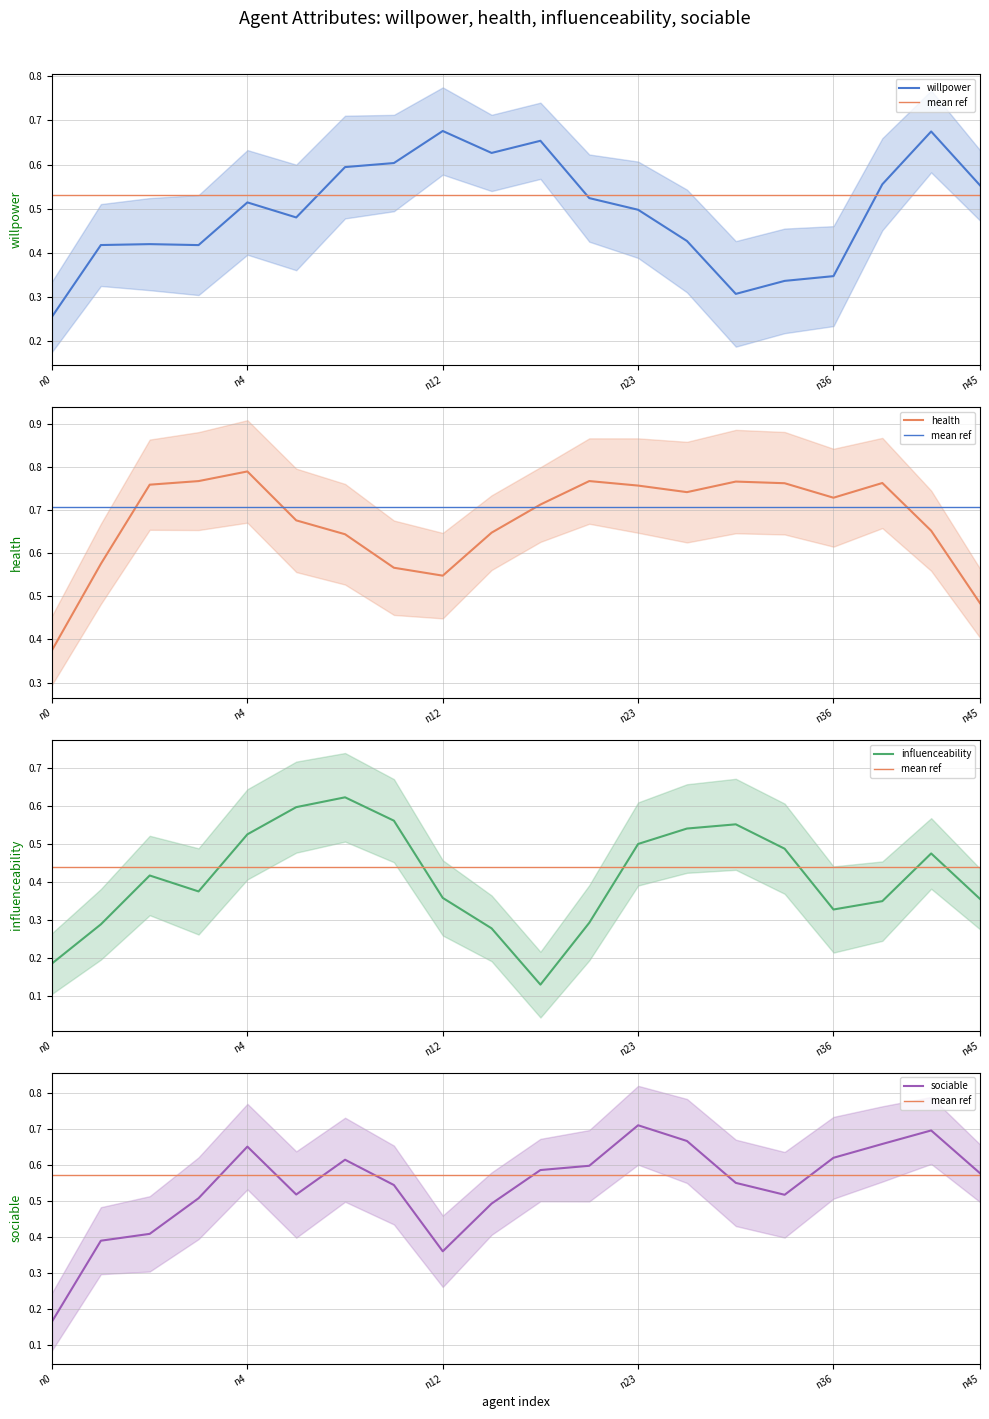

True or false: health has a value of 0.8 at n13.

True